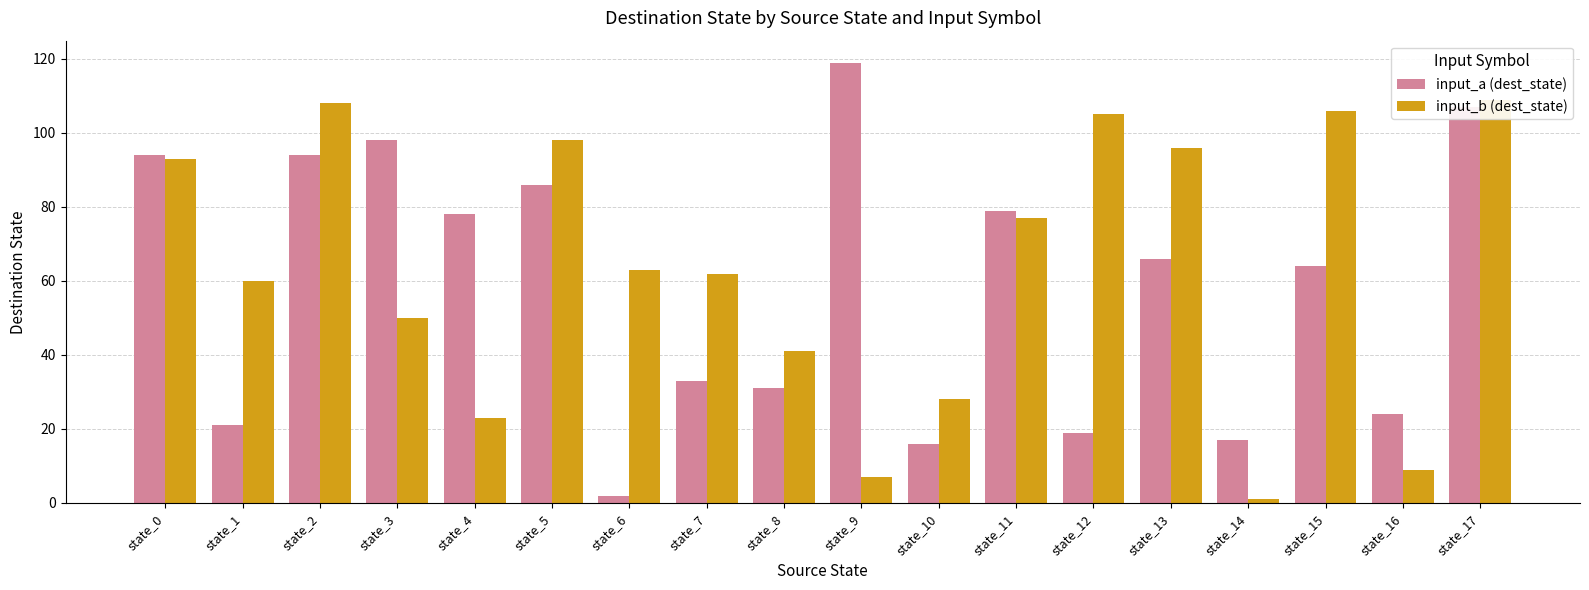

What is the approximate value of input_a (dest_state) at state_7, to the nearest 50?

50